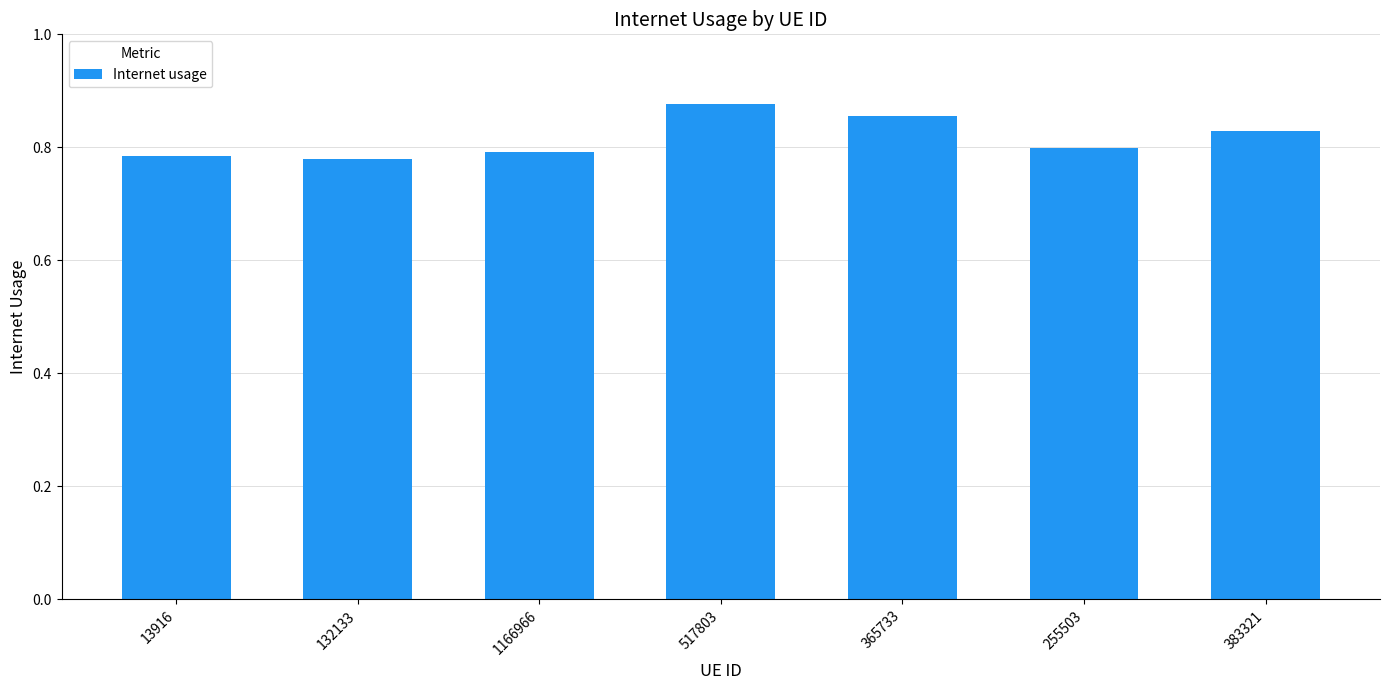

The chart shows a value of 0.8 at 383321. True or false?

True